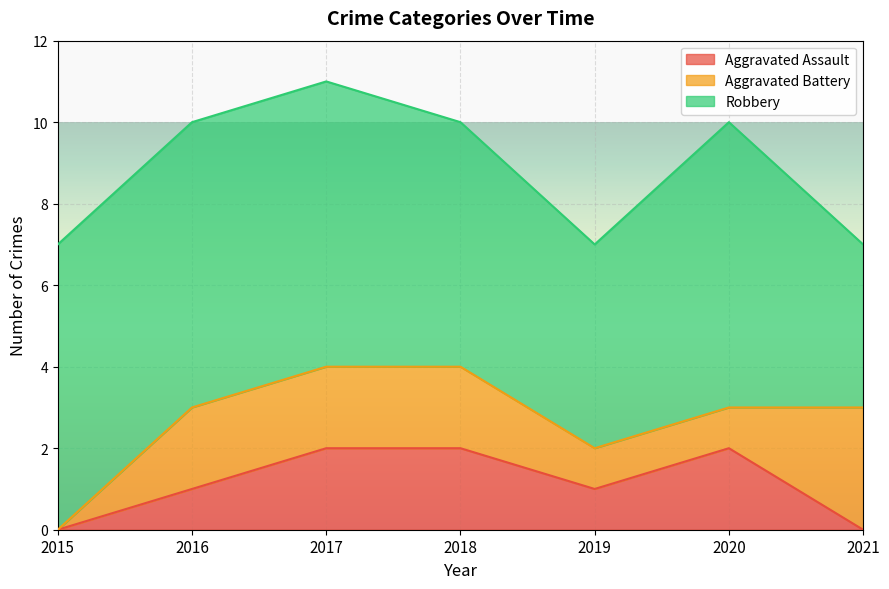

What is the sum of the Robbery values at 2018 and 2016?

13